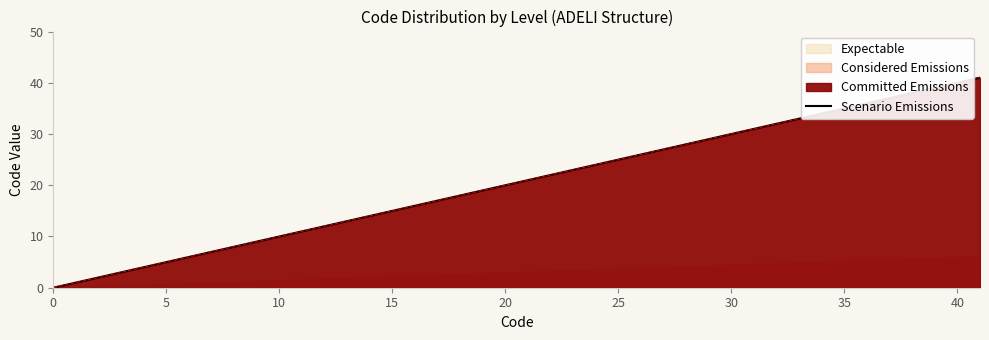

What is the value of the 6th point from the left?

5